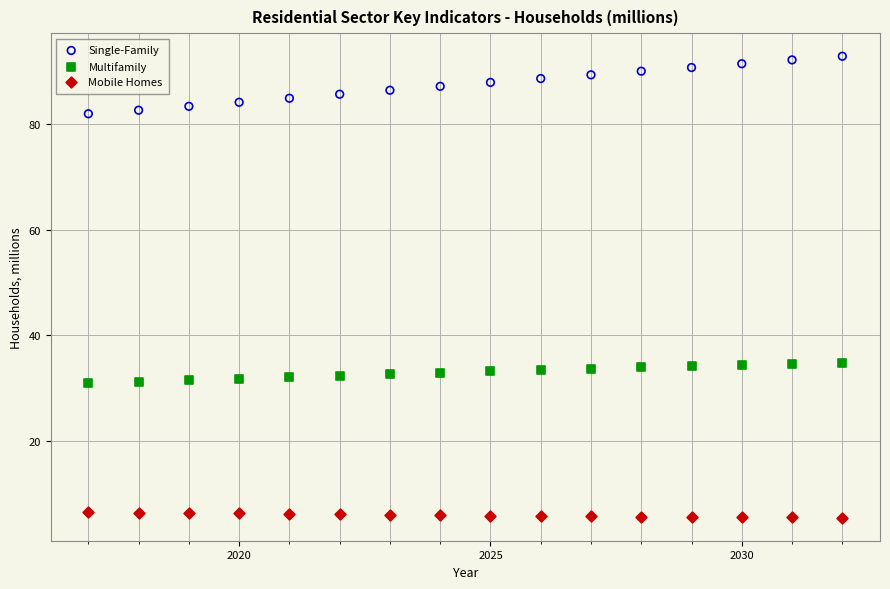

Across all data points, what is the range of X values (max minus min)?

15.0